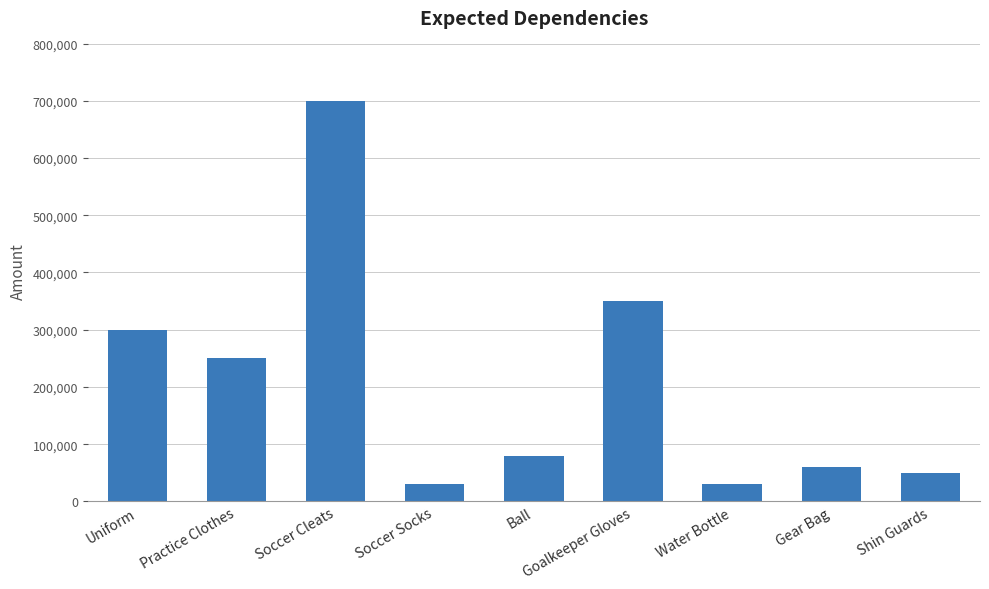

How many bars are there in total?

9